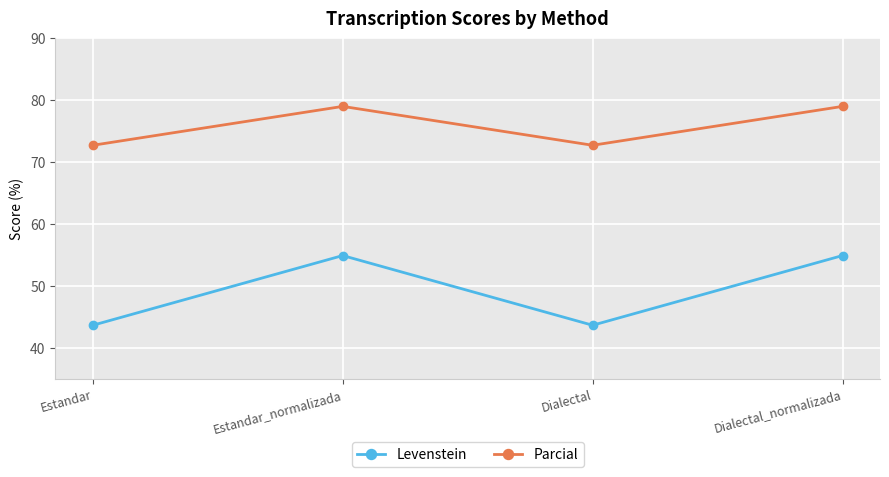

How many values in the Levenstein series are below 54?

2